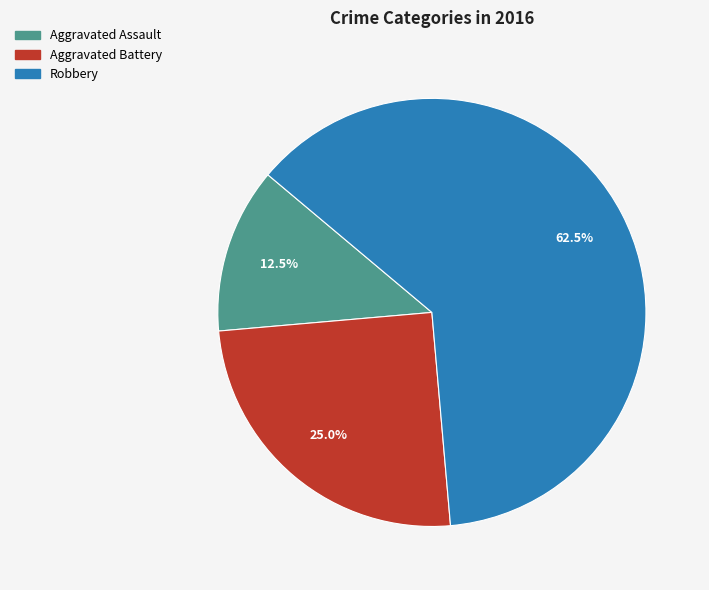

Is the sum of Aggravated Assault and Aggravated Battery greater than half?

No